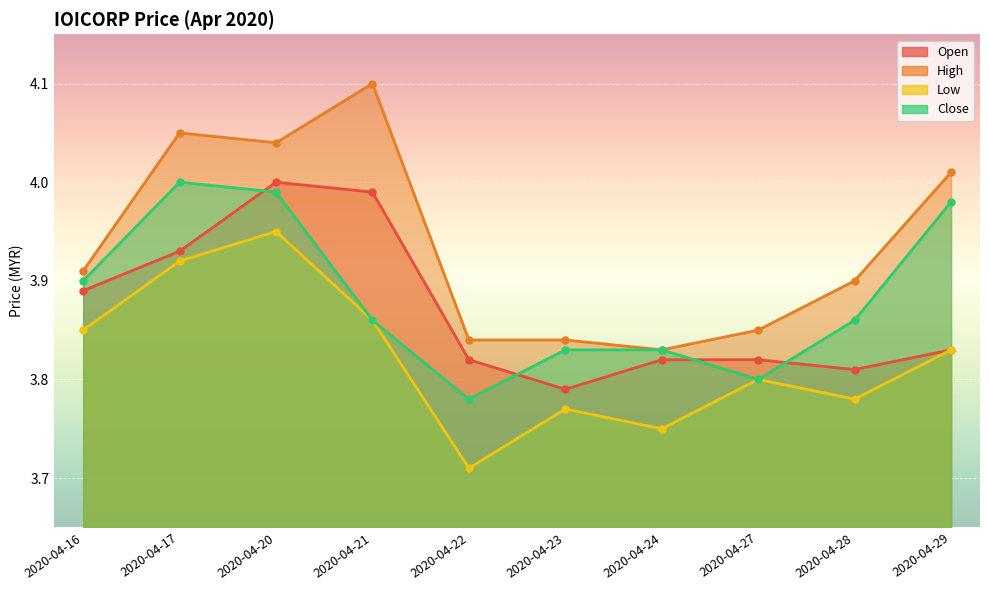

True or false: high has a value of 3.9 at 2020-04-27.

True